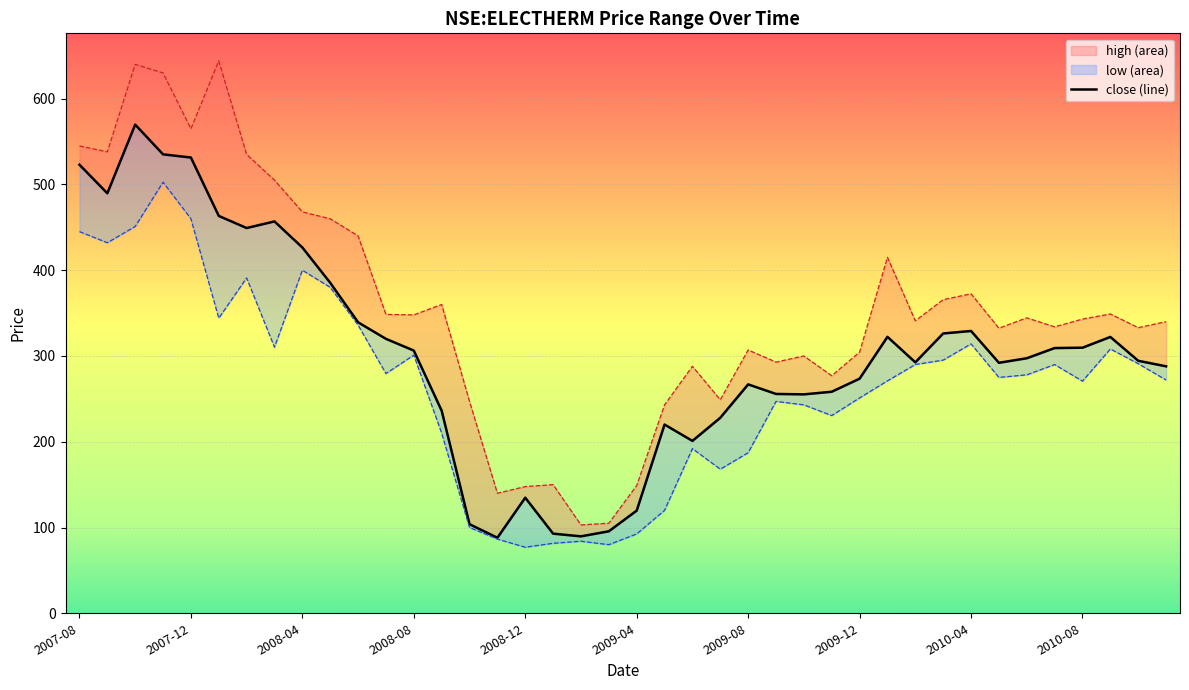

How many data points does each series have?

40